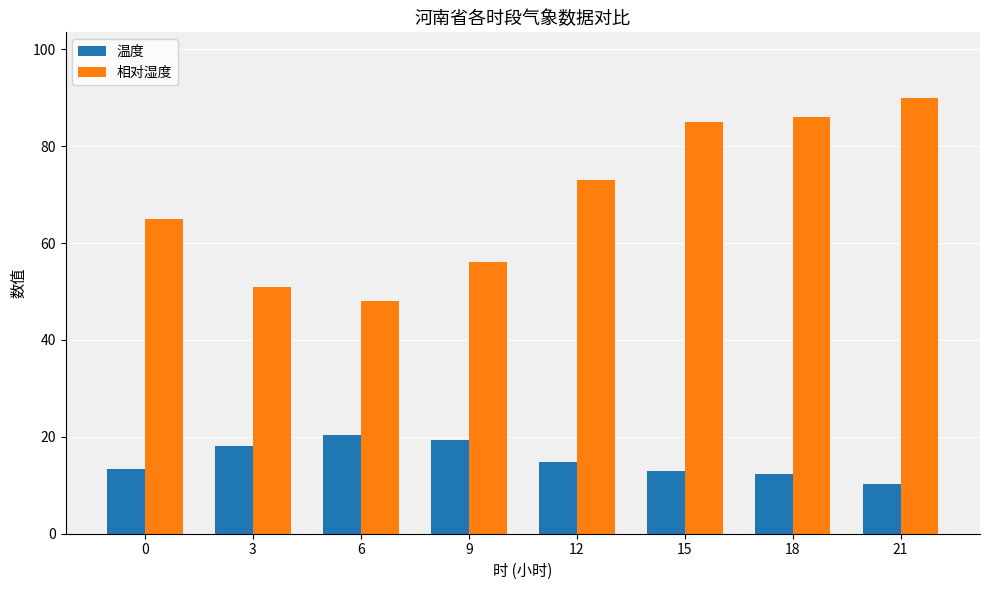

True or false: 相对湿度 has a value of 51.0 at 3.

True